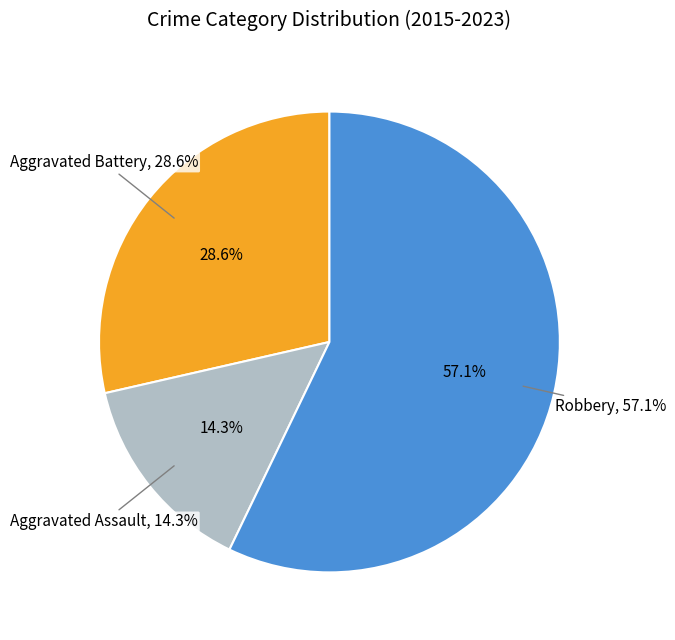

Which slice represents more than half of the pie?

Robbery